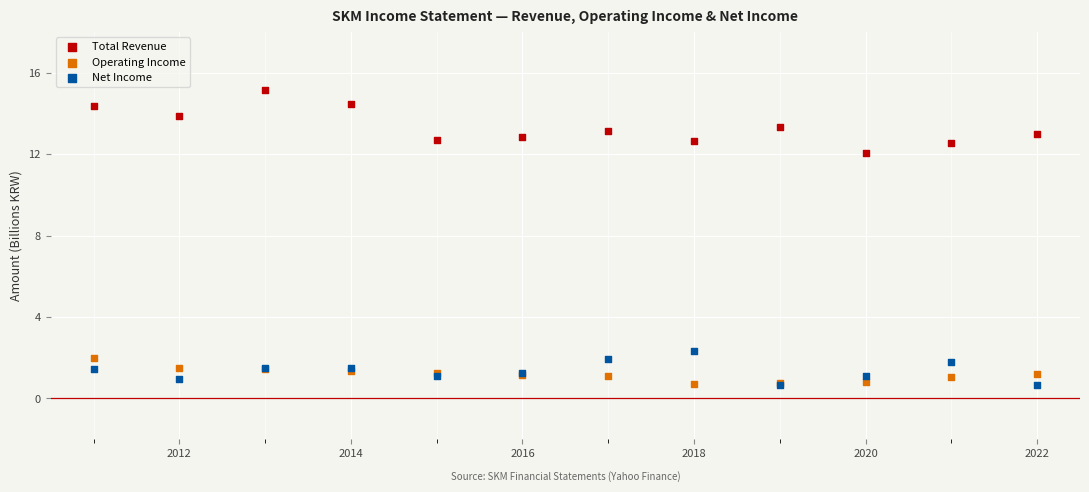

Which series has the largest Y range (max minus min)?

Total Revenue